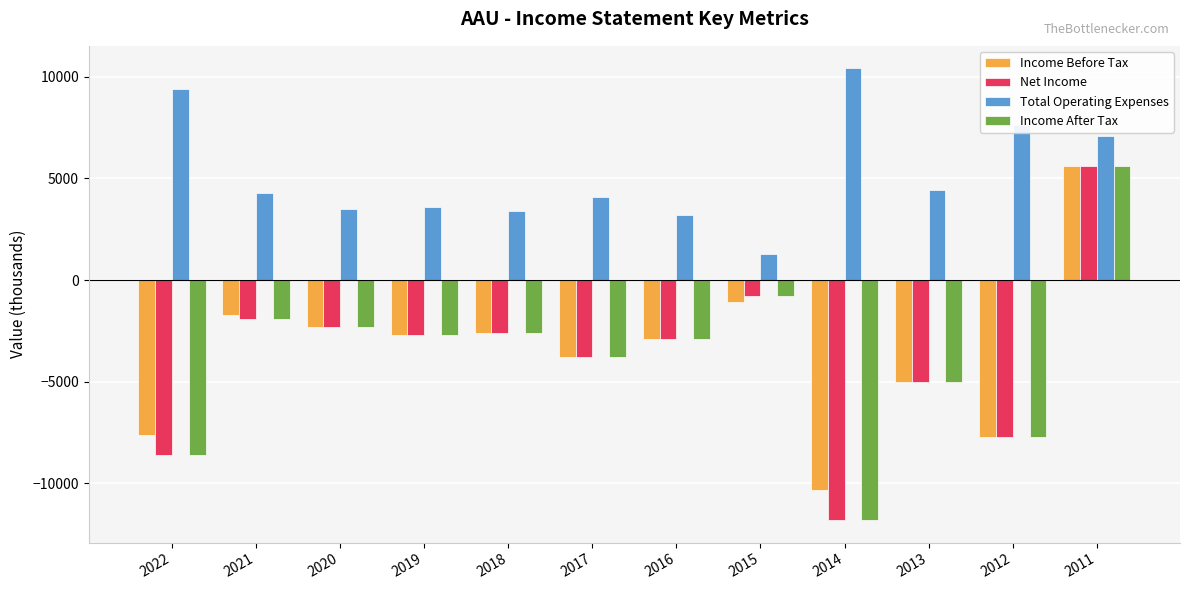

How many data points does each series have?

12